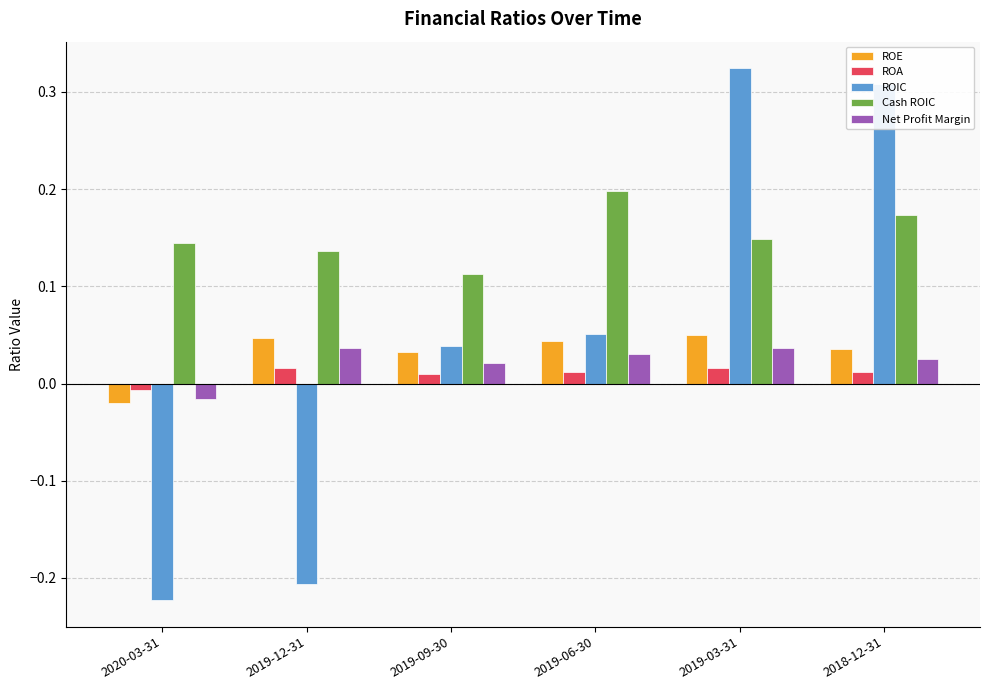

What is the sum of all Cash ROIC values?

0.9